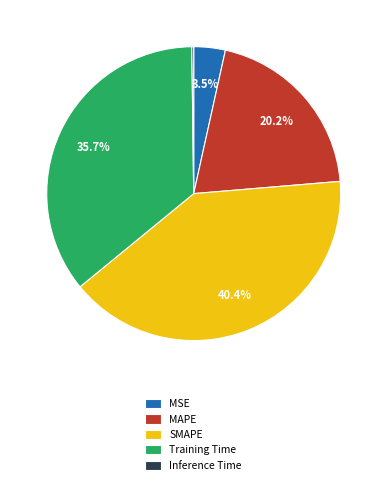

Does SMAPE represent more than half of the total?

No